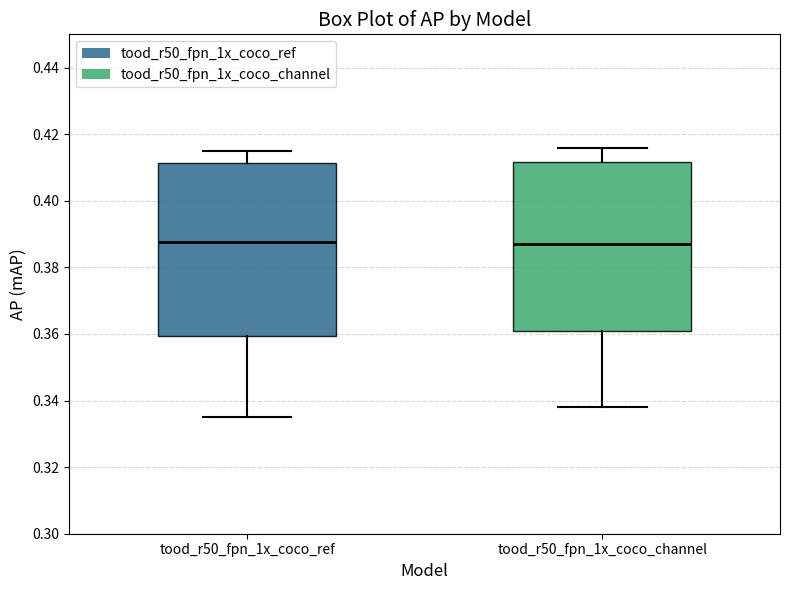

Reading left to right, transcribe this box plot: for each box, give where its median line is, the range the box spans, and where its two whiskers end, as read against the y-axis. The values are not printed on the chart, so give them approximately, as read against the axis.

tood_r50_fpn_1x_coco_ref: median 0.388, box 0.360 to 0.412, whiskers 0.336 to 0.416
tood_r50_fpn_1x_coco_channel: median 0.388, box 0.362 to 0.412, whiskers 0.338 to 0.416